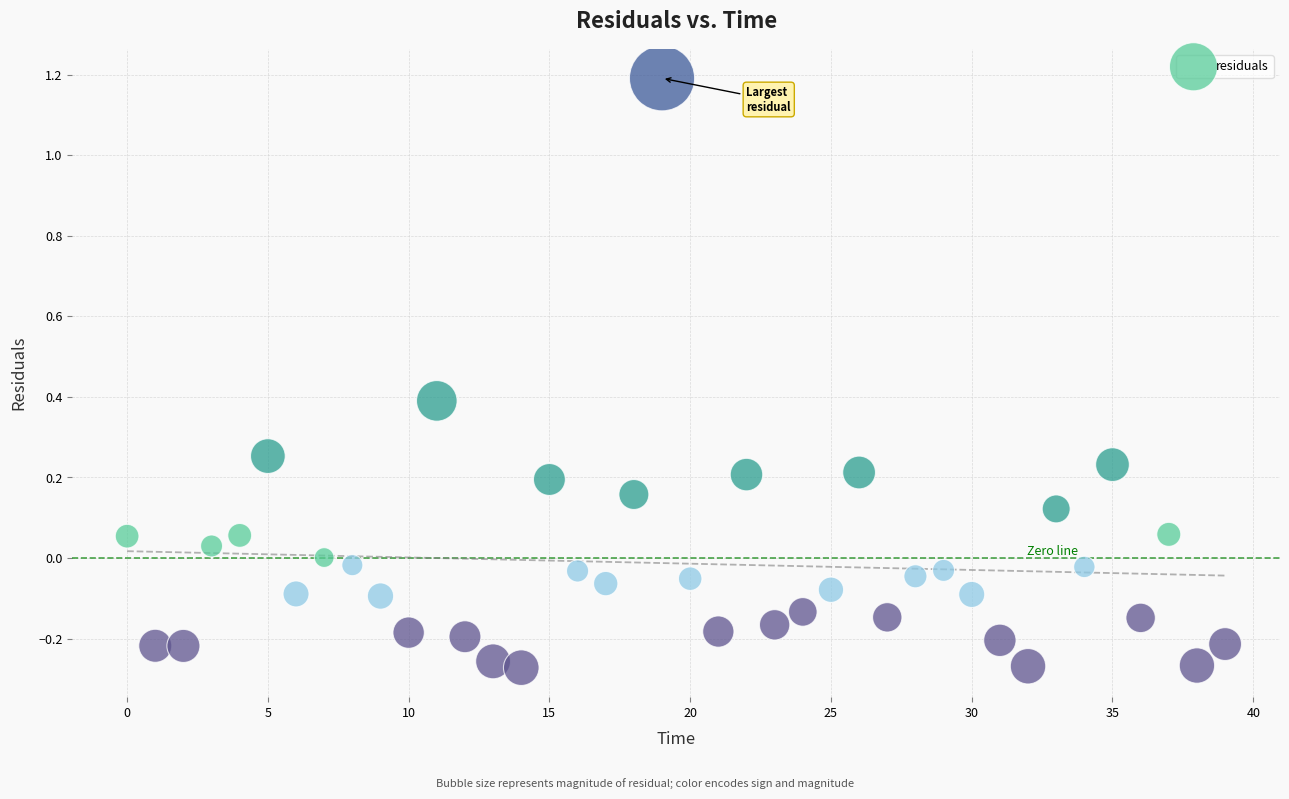

What is the range of Y values (max minus min)?

1.5